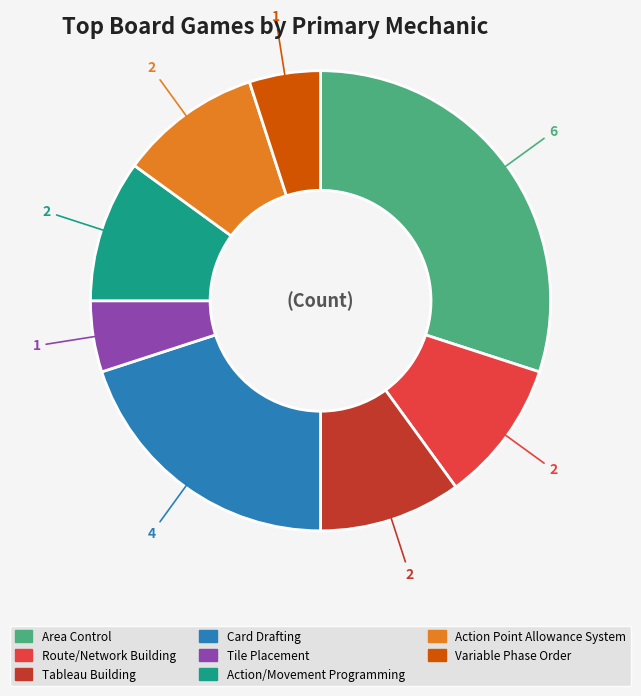

The Tableau Building slice represents 4% of the pie. True or false?

False